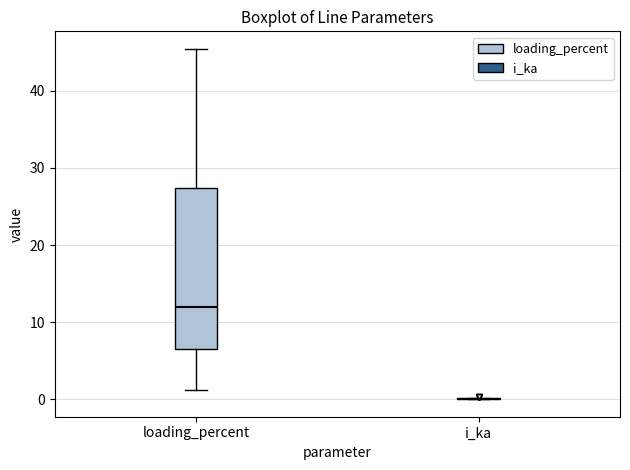

Which box is the tallest, from its lower edge to its upper edge?

loading_percent